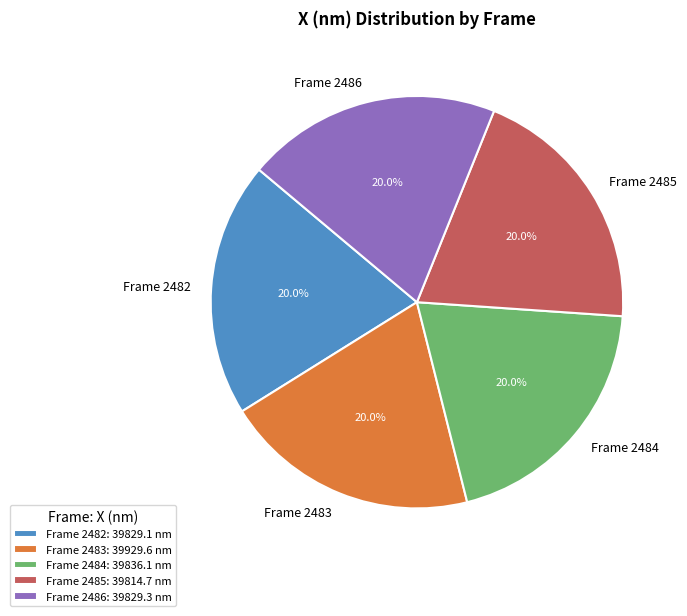

Does Frame 2486: 39829.3 nm represent more than half of the total?

No